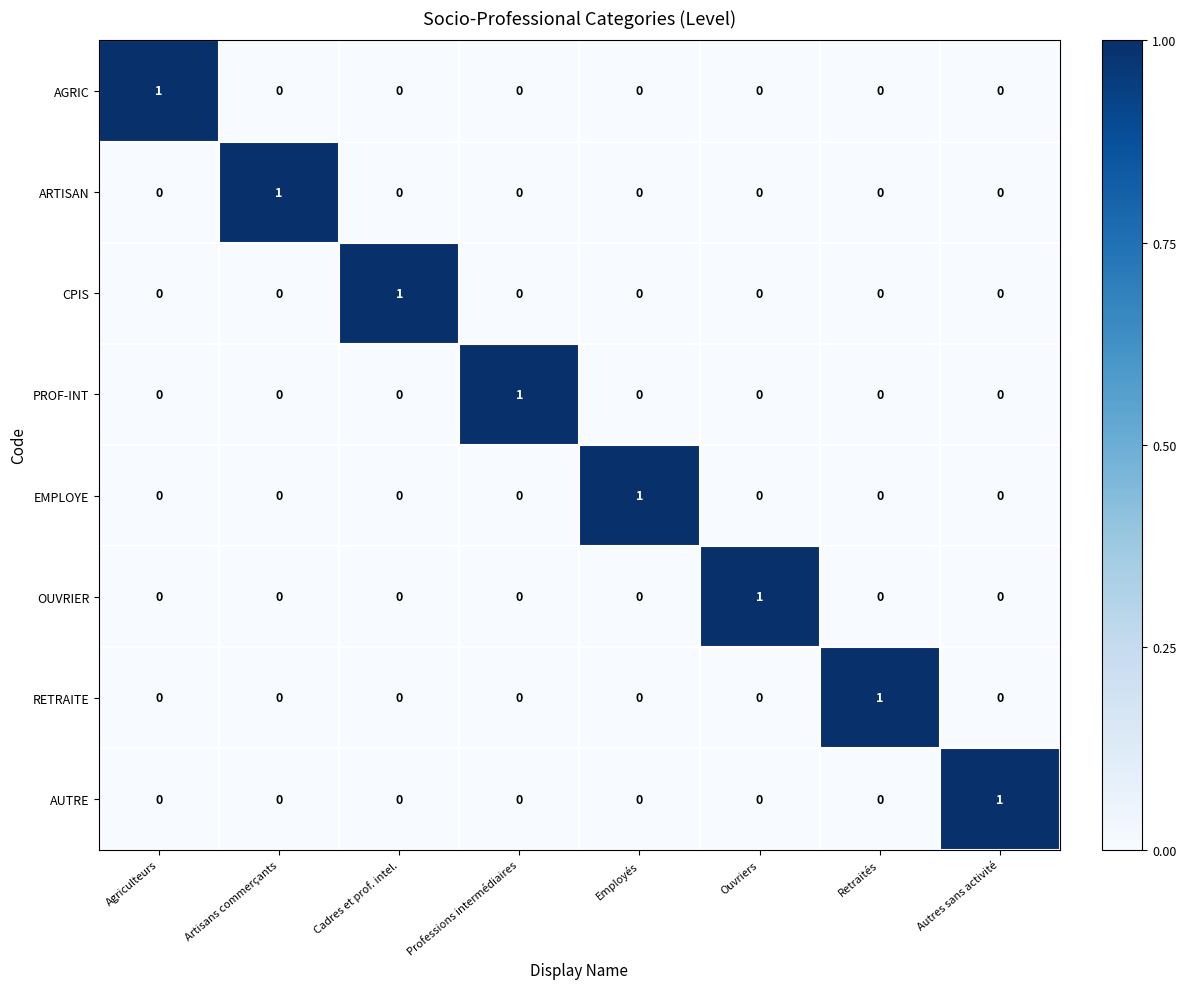

Is it true that RETRAITE equals 0 at Retraités?

False